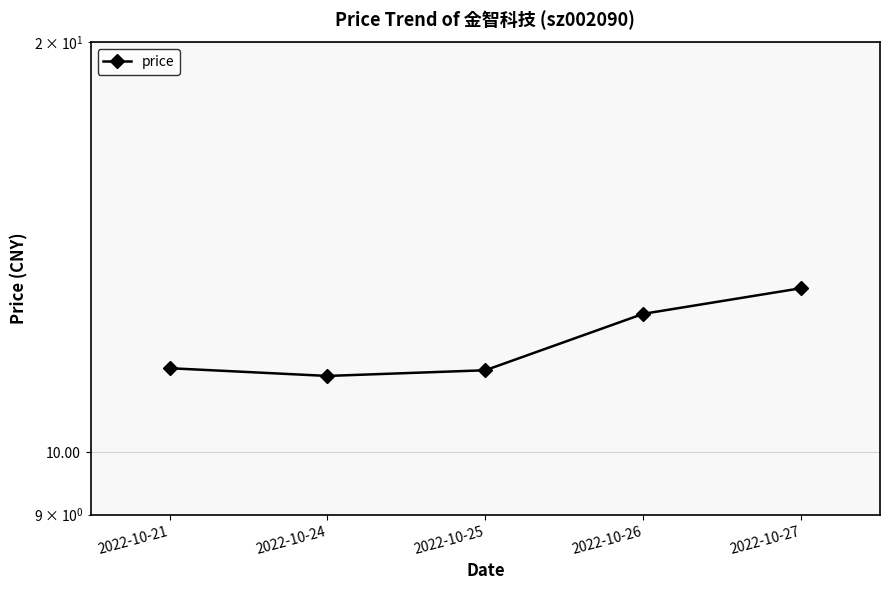

Rank the categories by value from highest to lowest.

2022-10-27, 2022-10-26, 2022-10-21, 2022-10-25, 2022-10-24